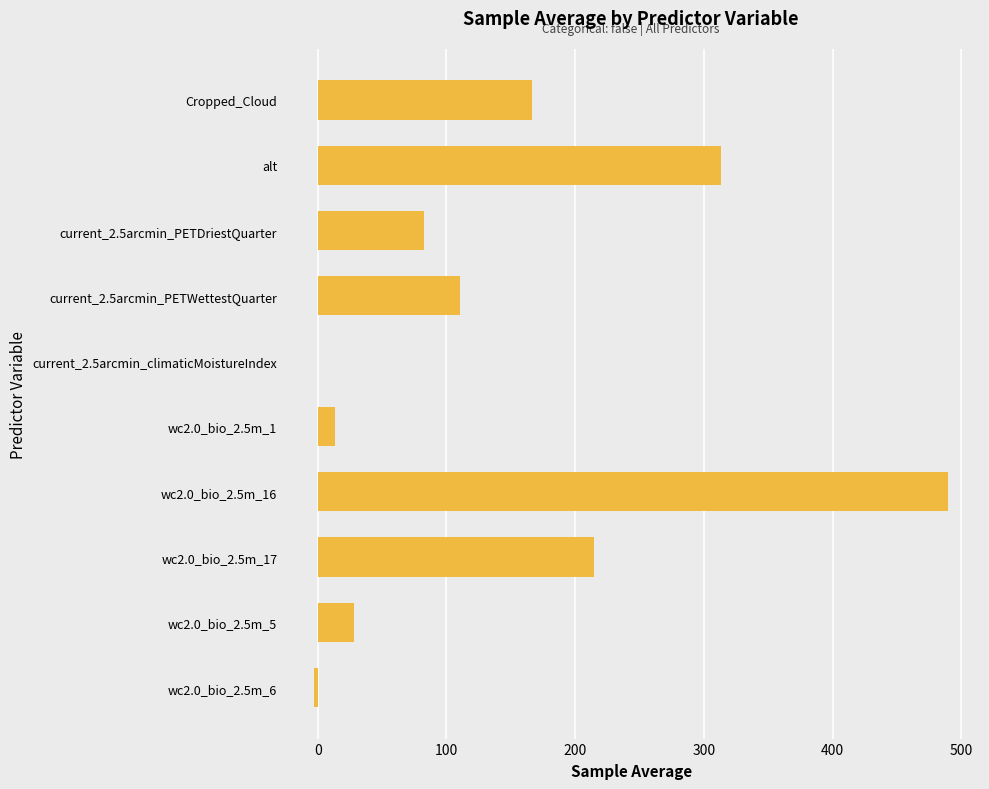

What is the sum of the values at alt and current_2.5arcmin_PETDriestQuarter?

395.5